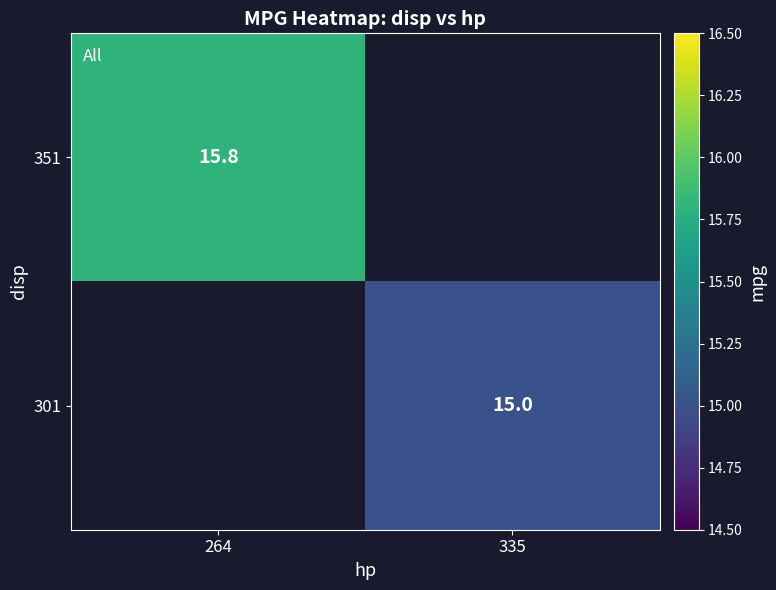

Is it true that 351 equals 4.5 at 264?

False